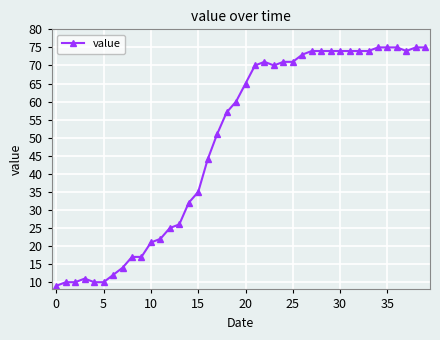

What is the smallest value displayed?

9